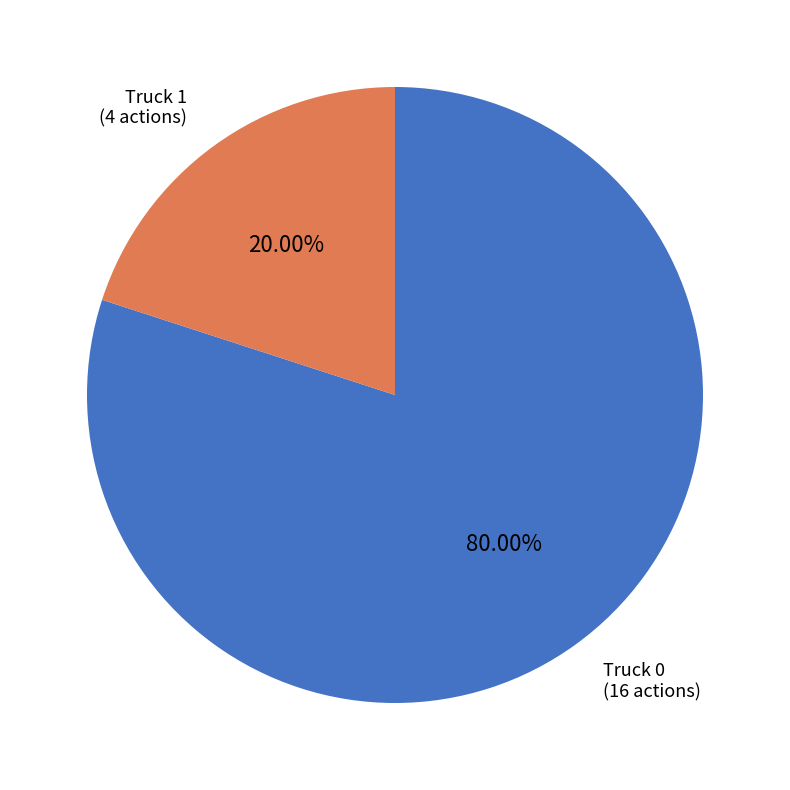

How many segments does this pie chart have?

2